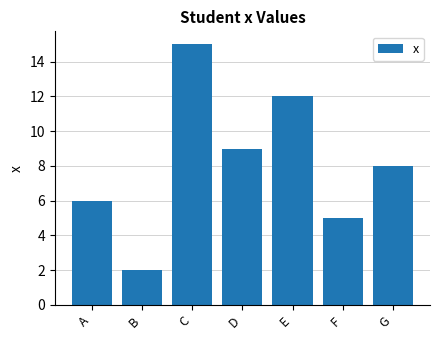

How many data points are less than 8?

3